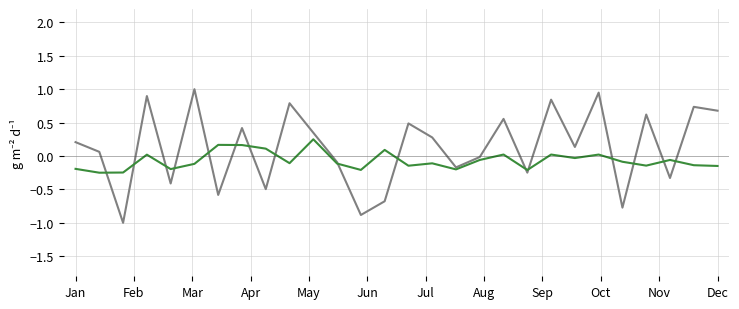

What is the smallest value displayed?

-1.0